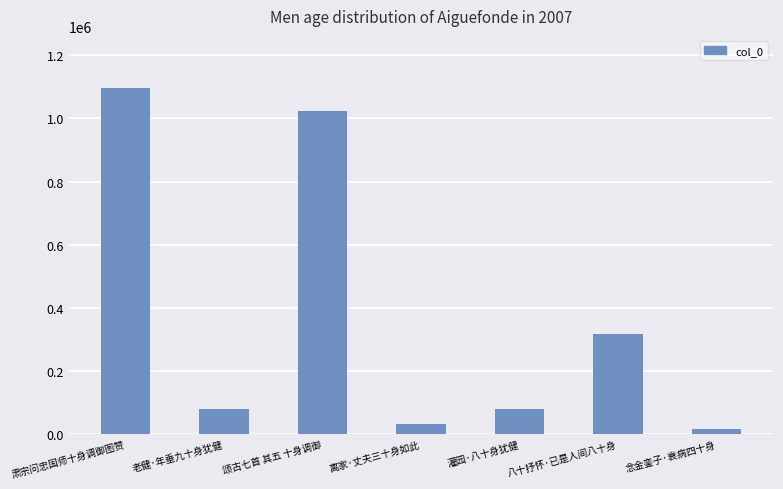

What is the value of the 4th bar from the left?

32196